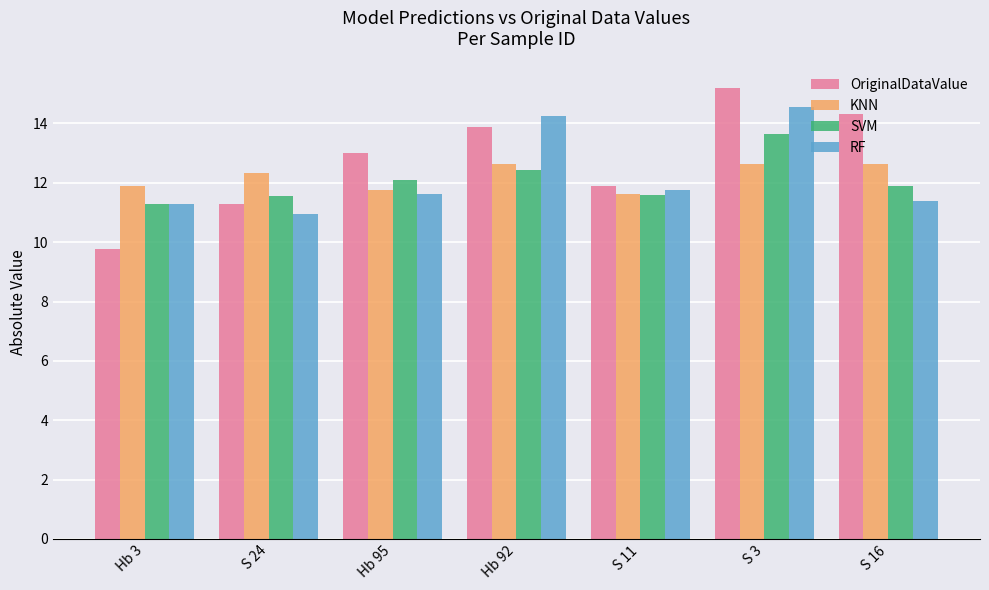

What is the difference between the second highest and minimum values in the KNN series?

1.0